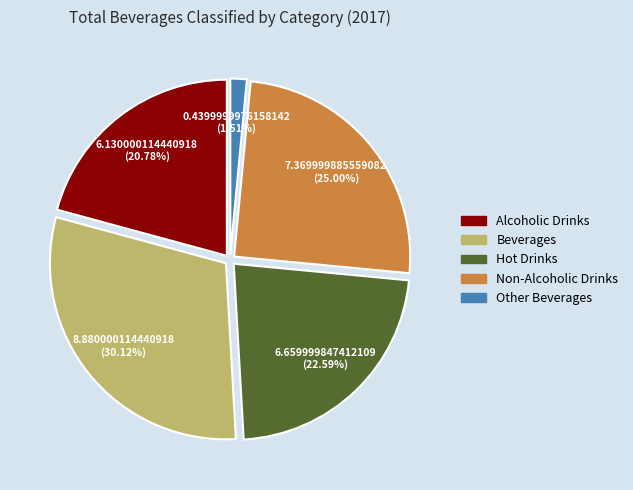

Is it true that Hot Drinks is 37% of the pie?

False